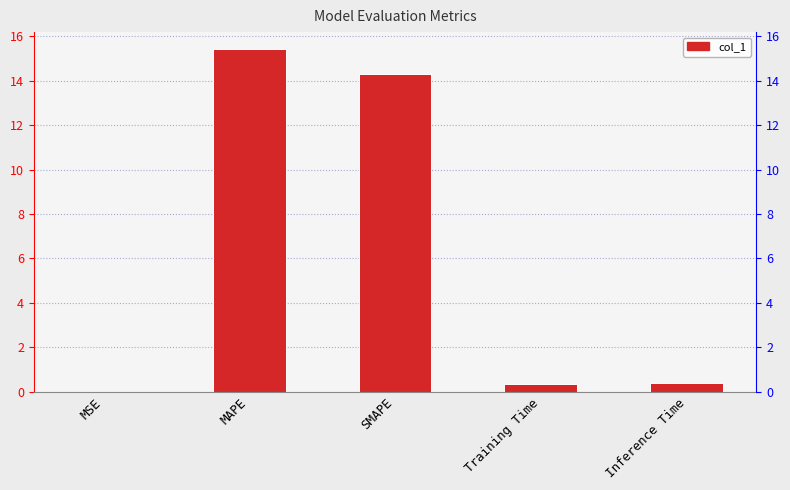

What is the maximum value shown in the chart?

15.4